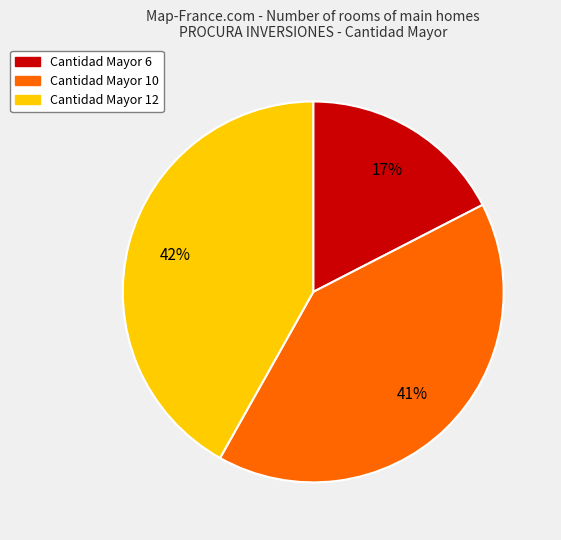

To the nearest percent, what is the average slice percentage?

33%